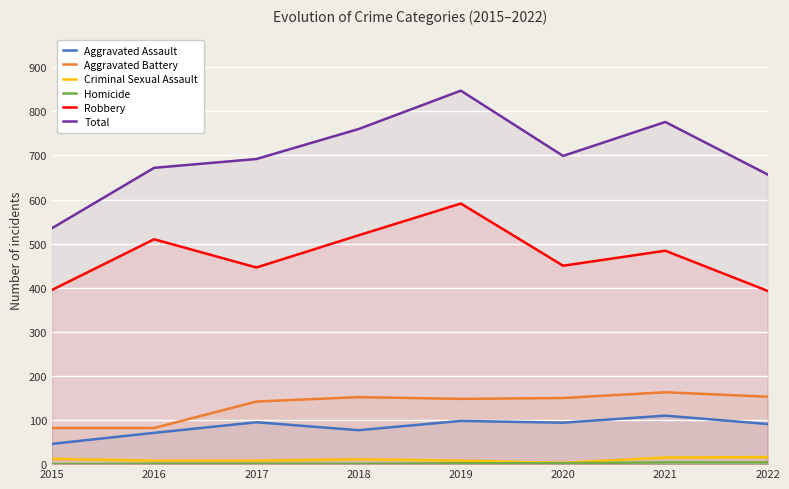

Which category has the lowest value in the Robbery series?

2022